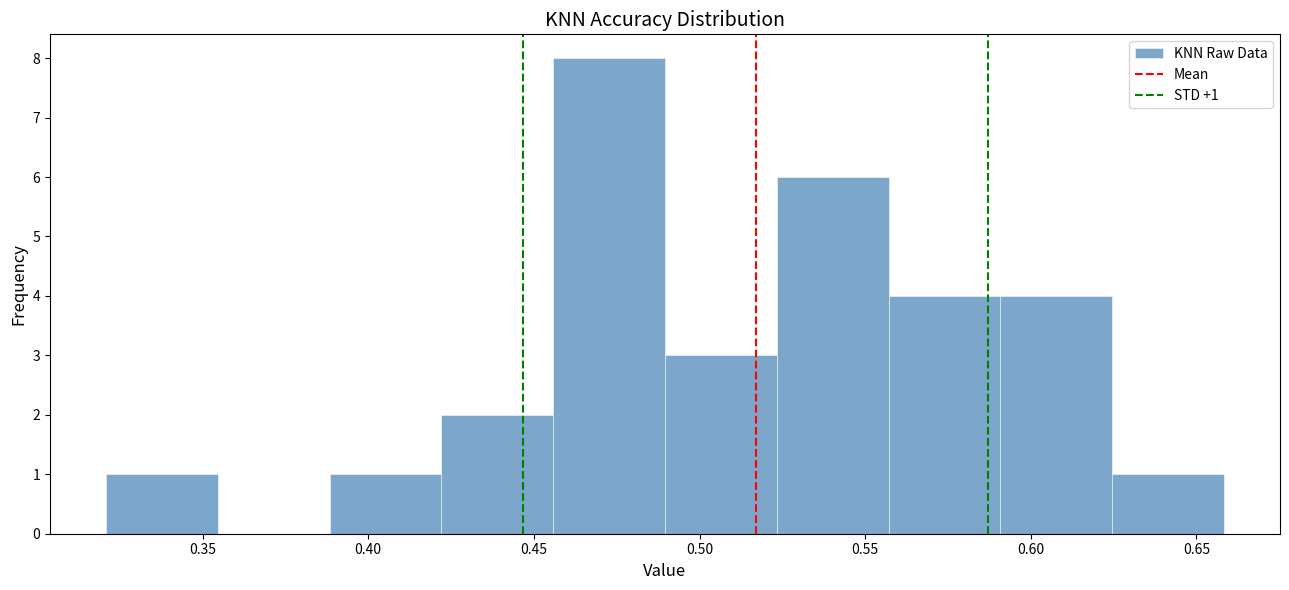

Over which range of the x-axis is the bar tallest?

0.455 to 0.490